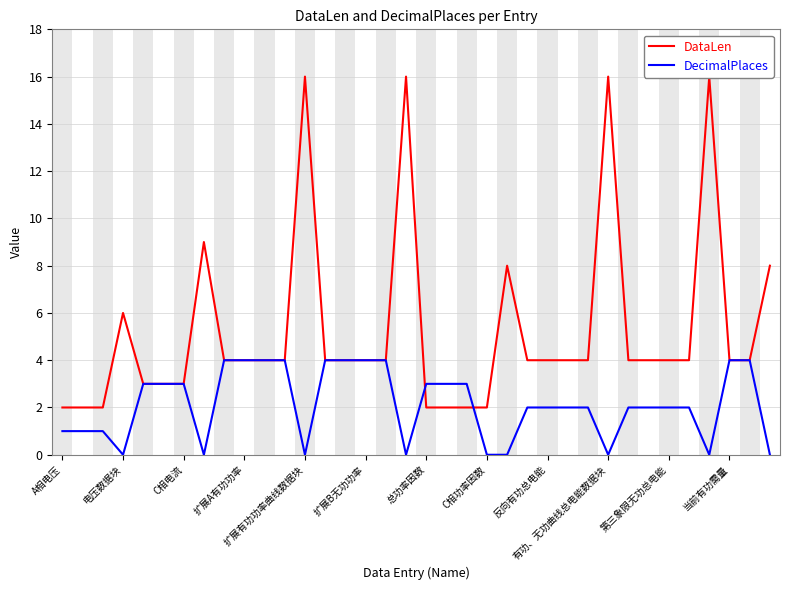

True or false: DecimalPlaces and DataLen intersect in this chart.

True